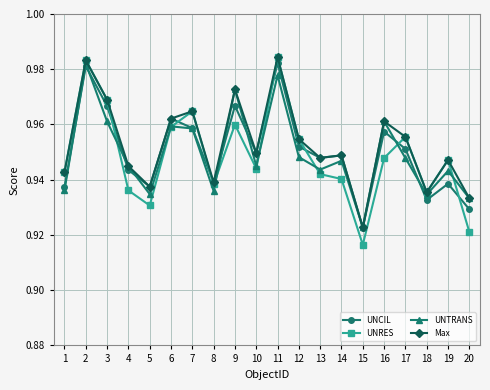

True or false: UNTRANS has a value of 1.3 at 4.

False